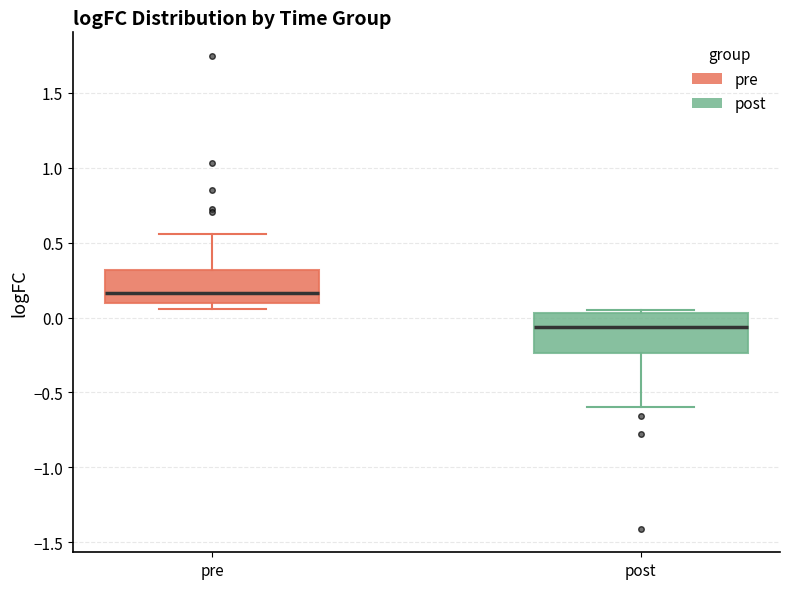

Which box has the lowest median line?

post